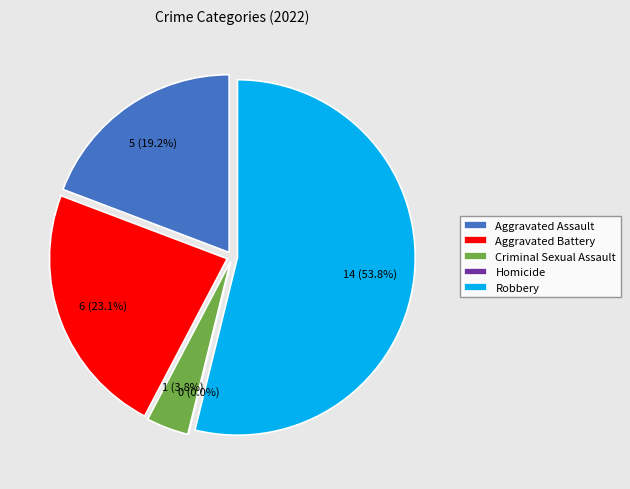

Is there a majority slice in this chart?

Yes